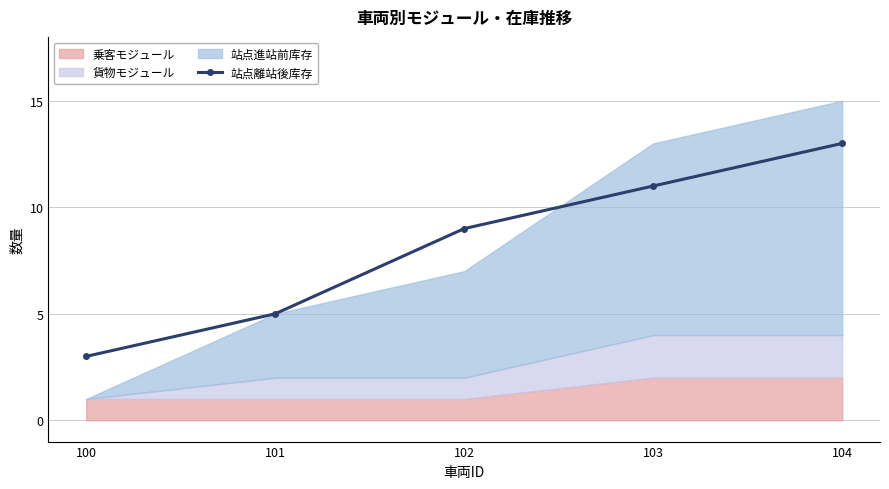

List the labels in order of value, largest first.

104, 103, 102, 101, 100